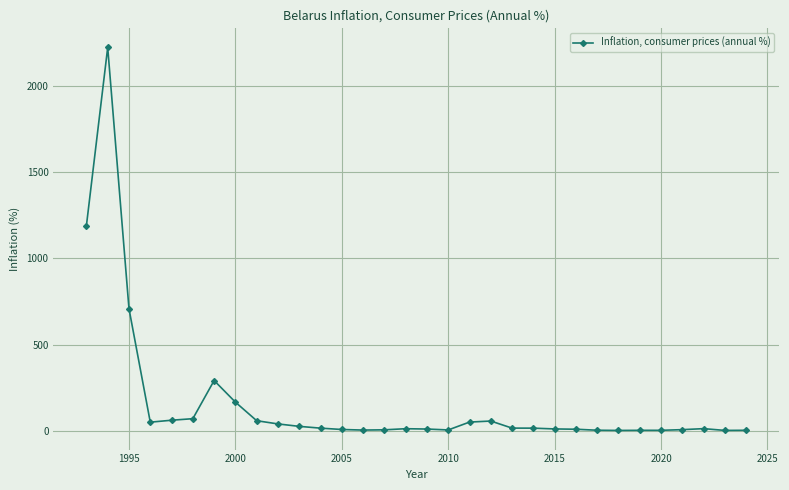

How many lines are shown in the chart?

1